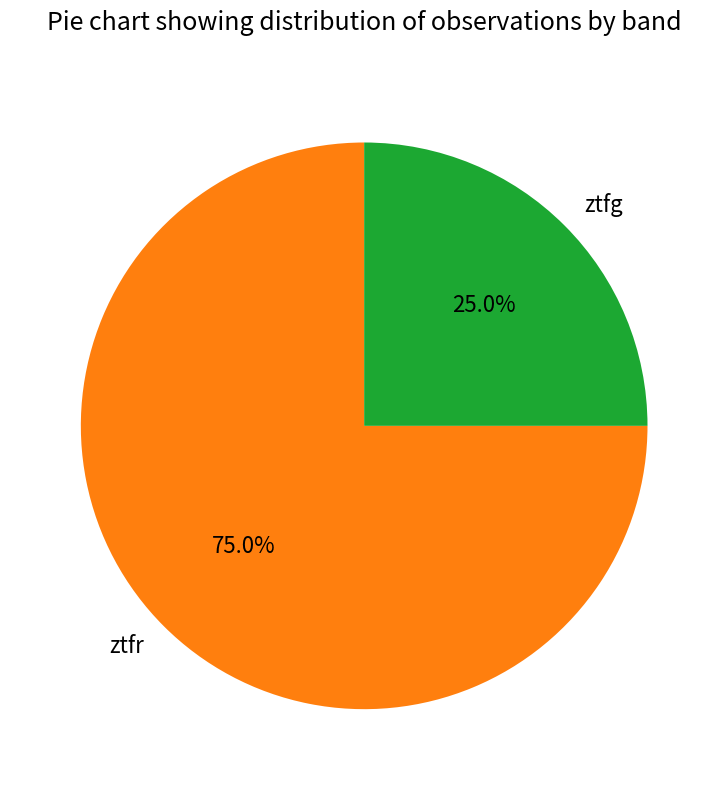

Which category accounts for the majority?

ztfr